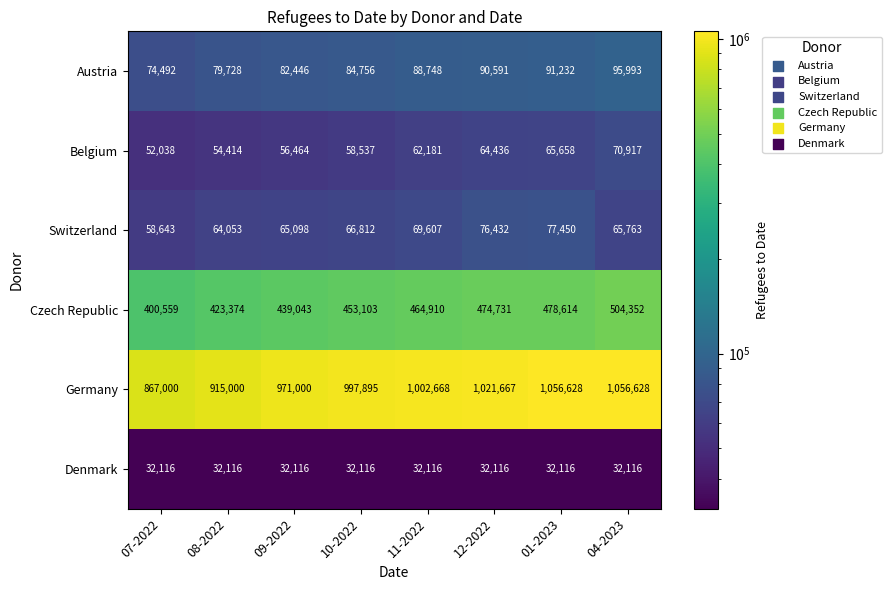

What is the sum of the Czech Republic values at 09-2022 and 11-2022?

903953